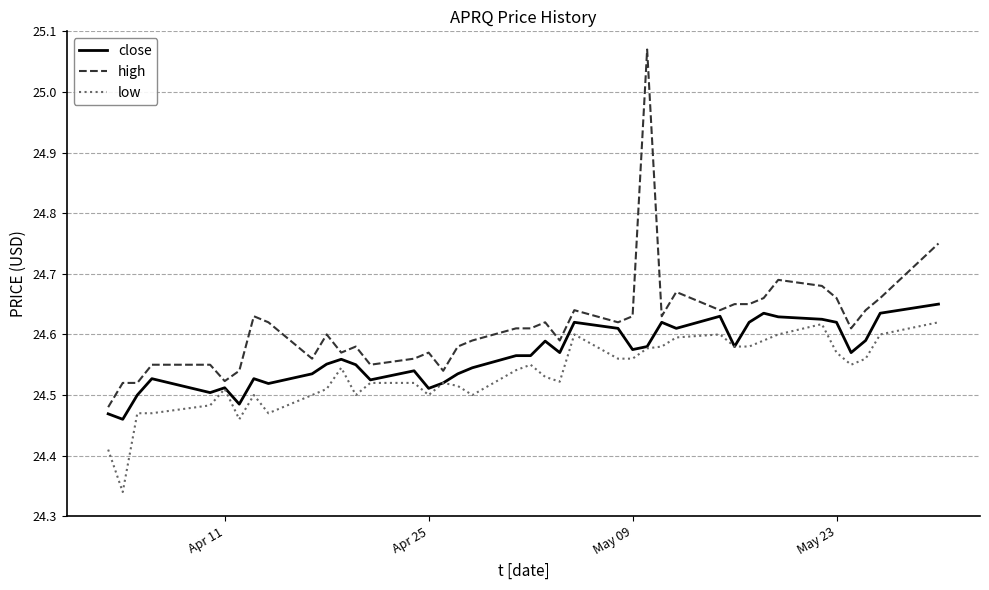

Rank the series by their average value, from lowest to highest.

low, close, high